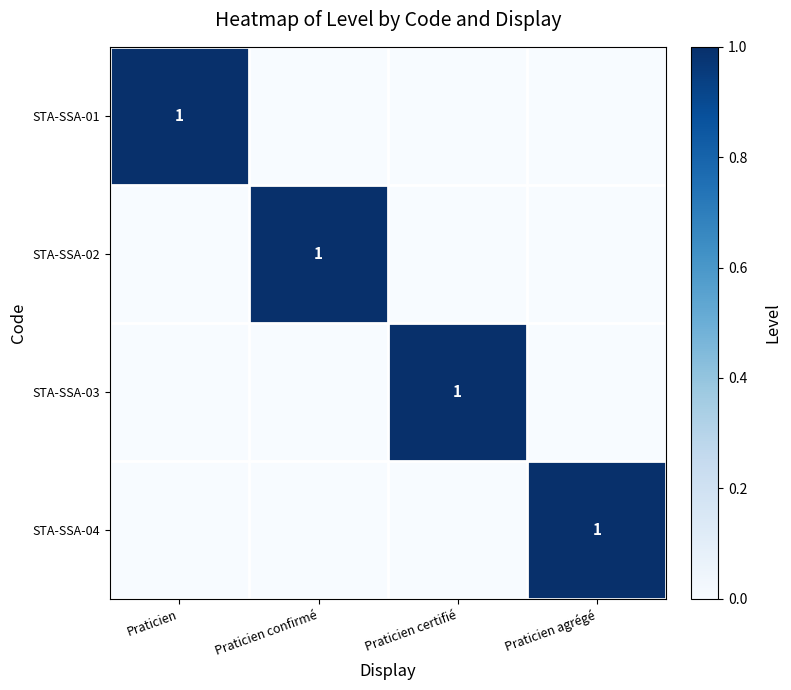

The STA-SSA-03 series shows 1 at Praticien certifié. True or false?

True